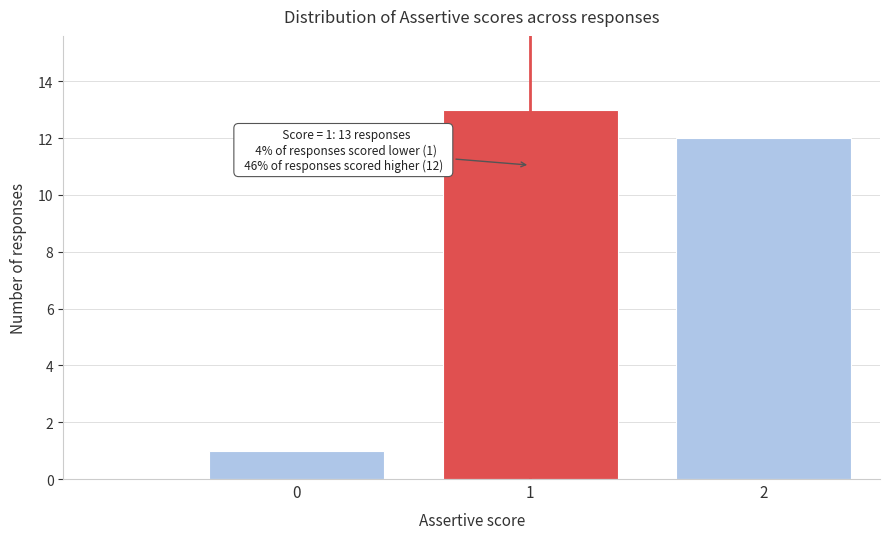

Reading right to left, extract all data points from this chart.

2=12	1=13	0=1